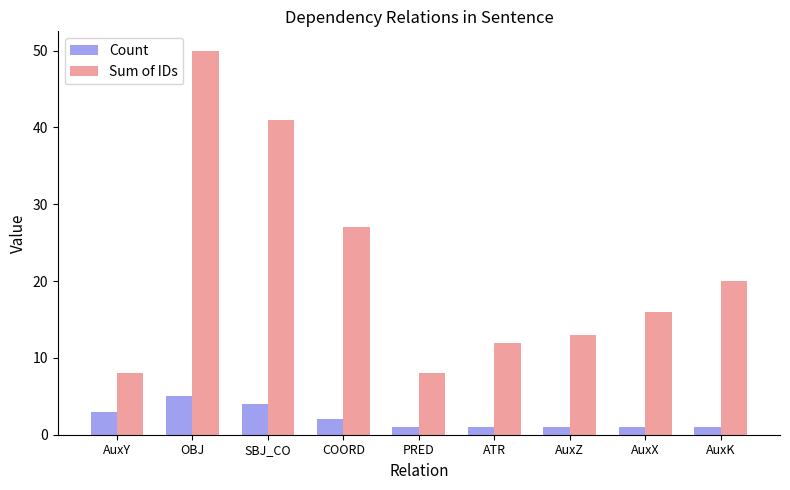

What is the spread (max minus min) of values at OBJ?

45